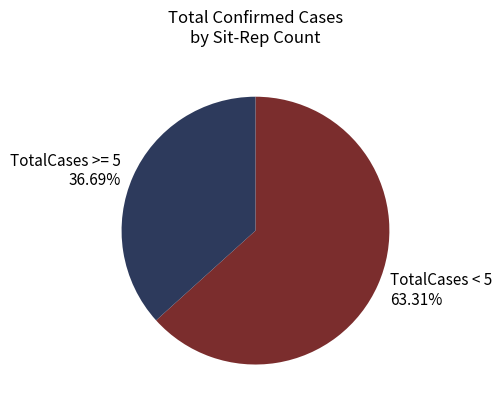

Combined, do TotalCases < 5 63.31% and TotalCases >= 5 36.69% account for over 50%?

Yes